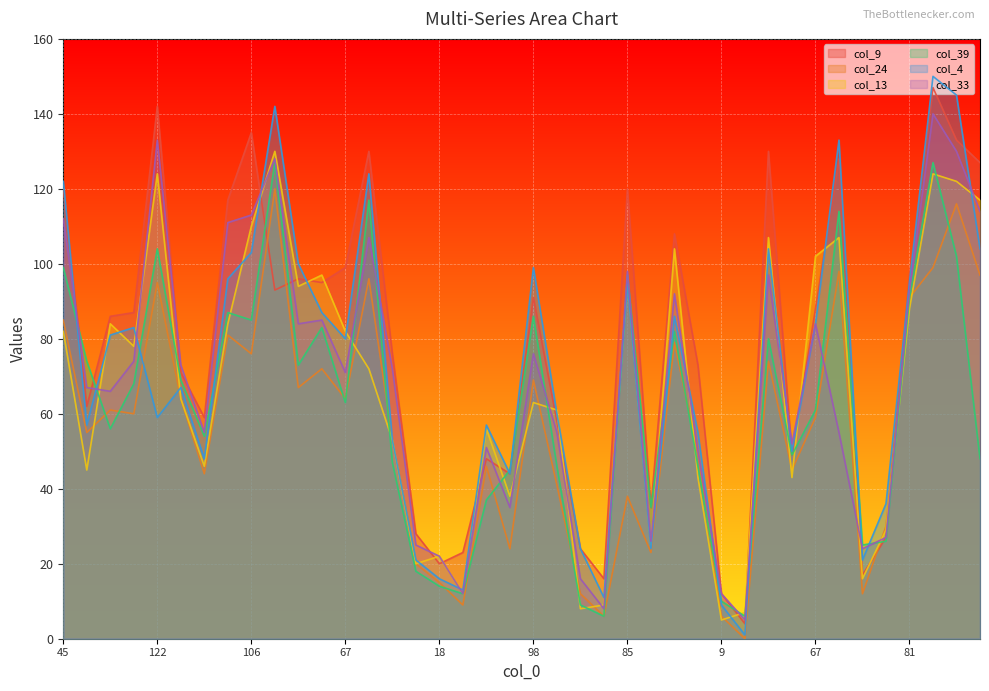

At which category does col_13 reach its first local valley?

49